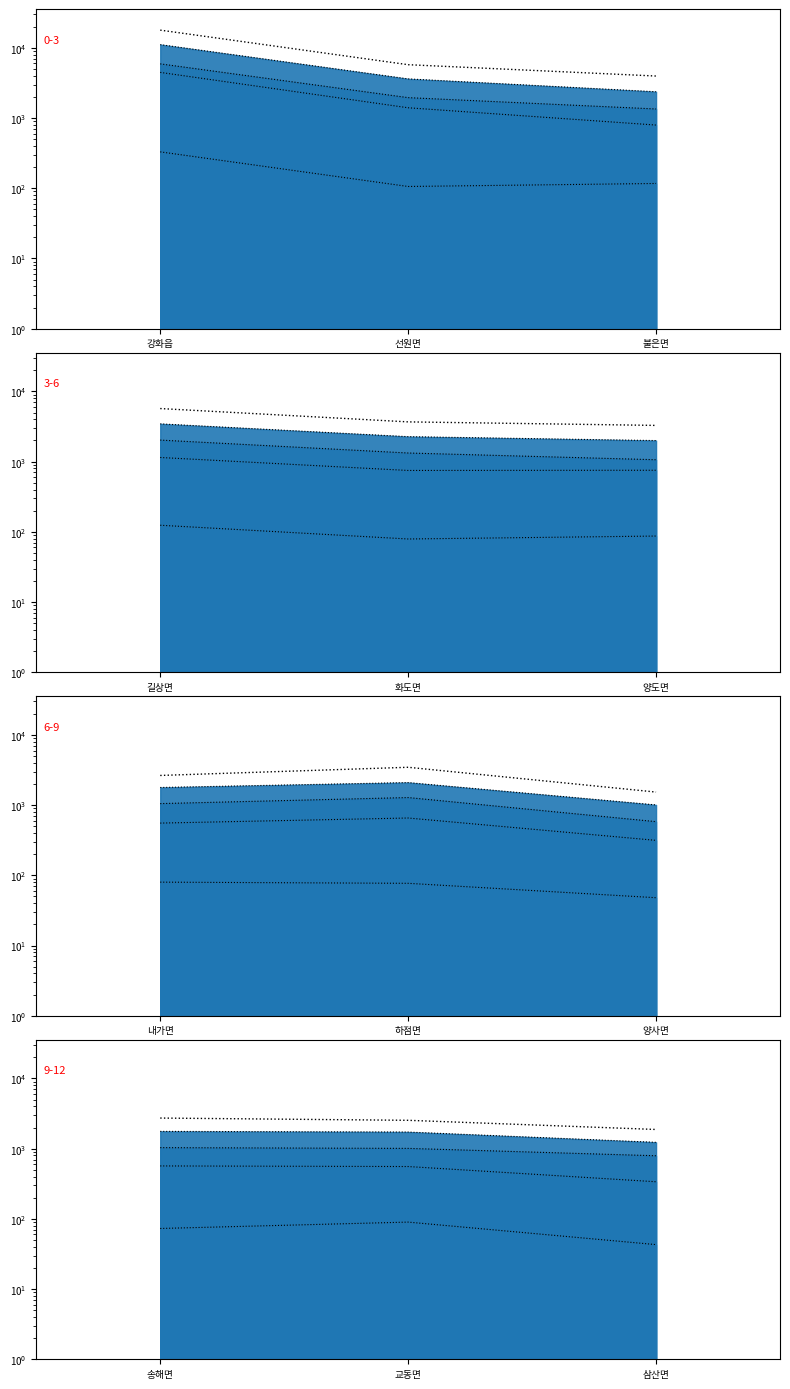

Does the chart have visible grid lines?

No